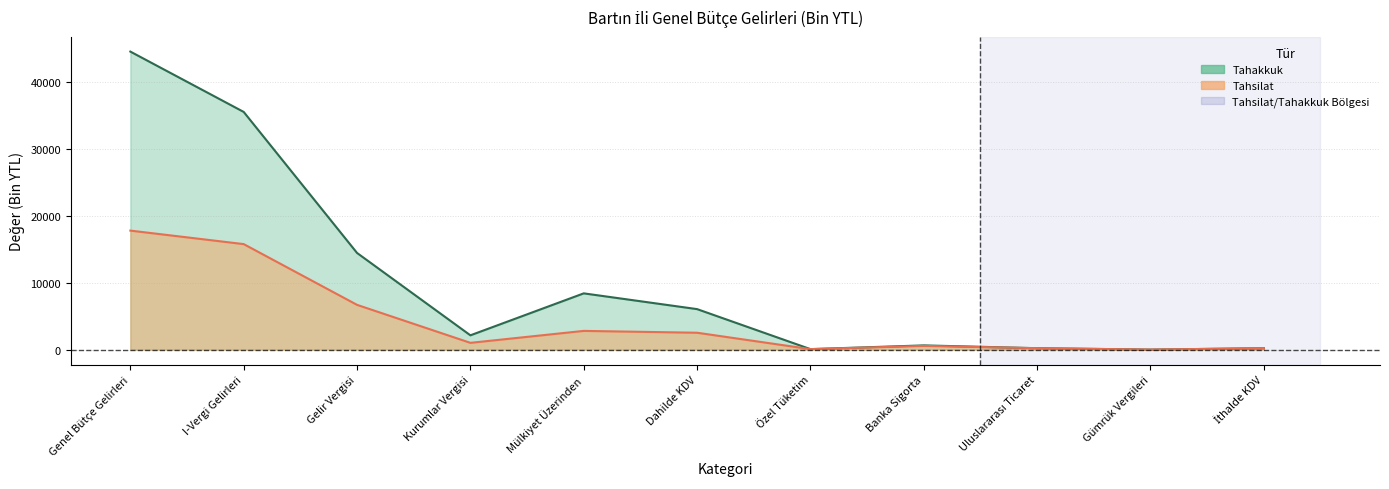

What is the difference between the second highest and minimum values in the tahsilat series?

15762